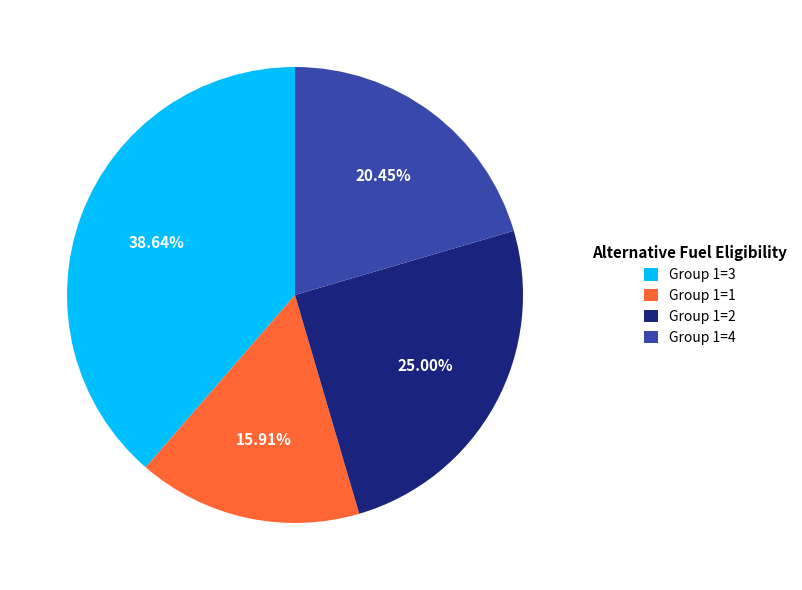

Does Group 1=2 account for over 50% of the chart?

No